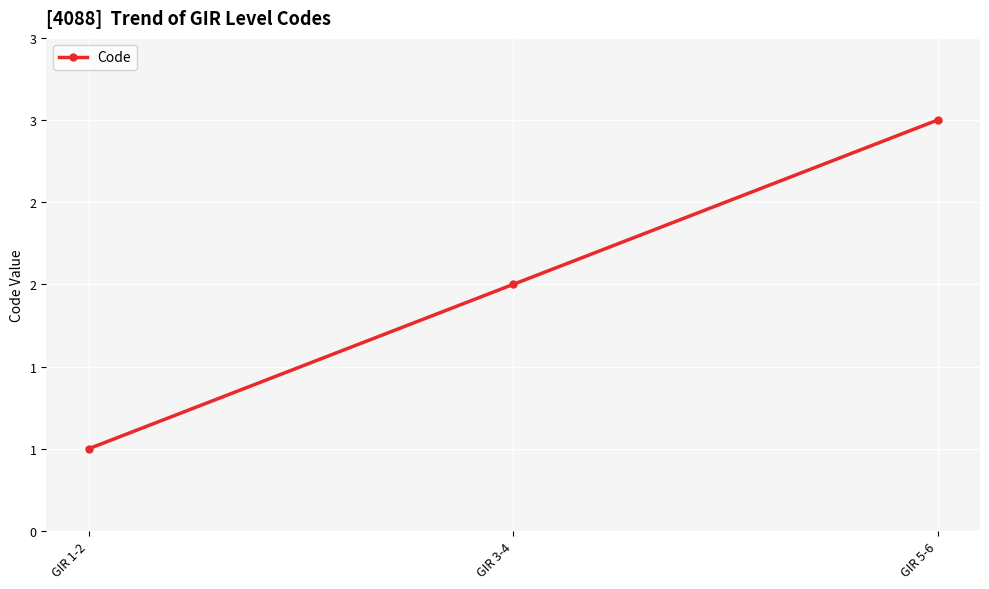

Reading left to right, extract all data points from this chart.

1	2	3